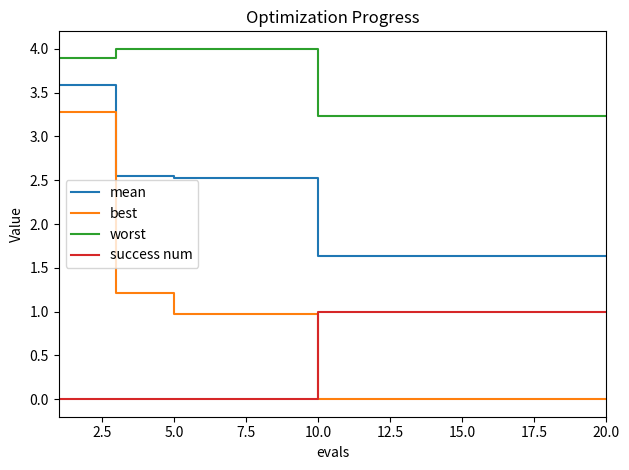

What is the minimum value for mean?

1.6